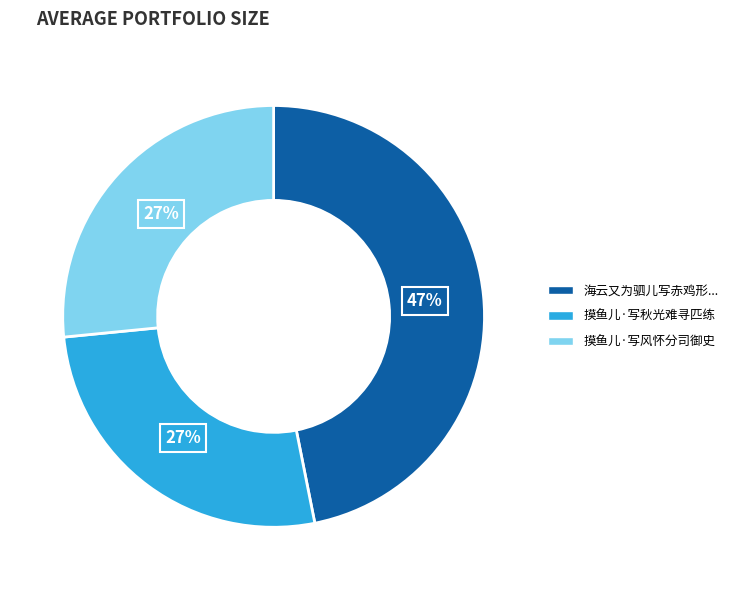

Is there any slice that represents more than half of the pie?

No